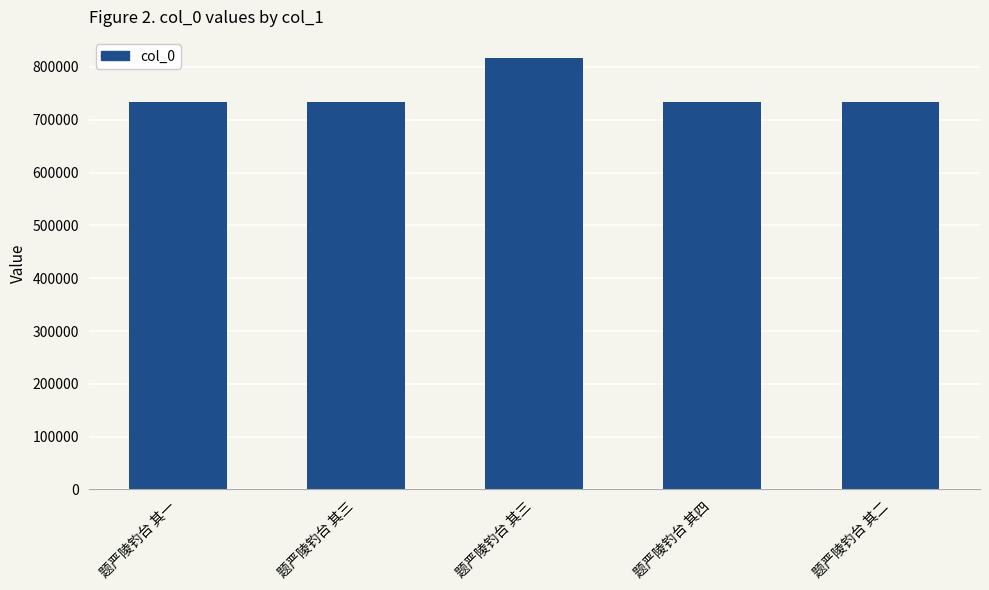

What is the sum of all values?

3752109